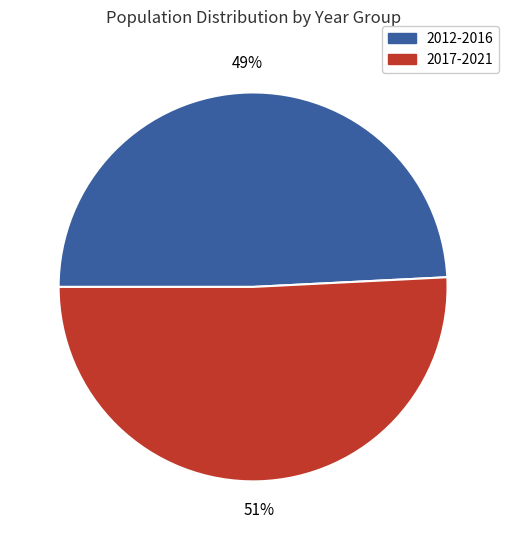

To the nearest percent, what is the average slice percentage?

50%